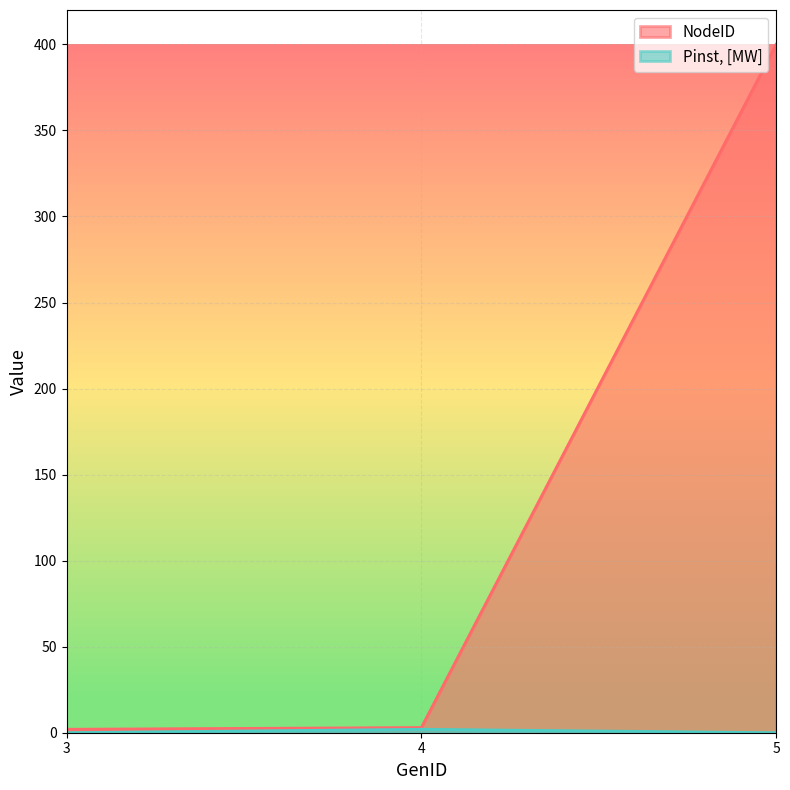

List the labels in order of NodeID value, smallest first.

3, 4, 5